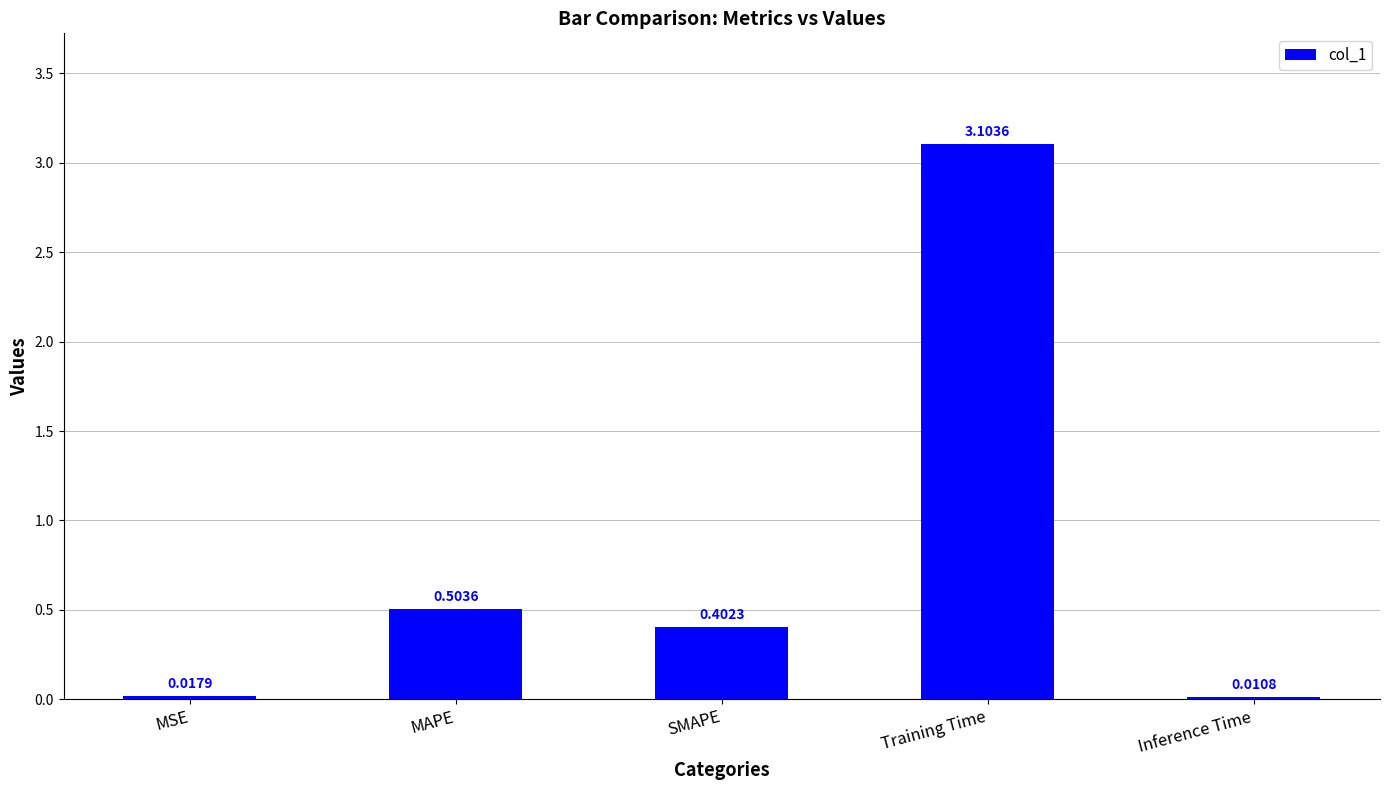

What is the average value?

0.8